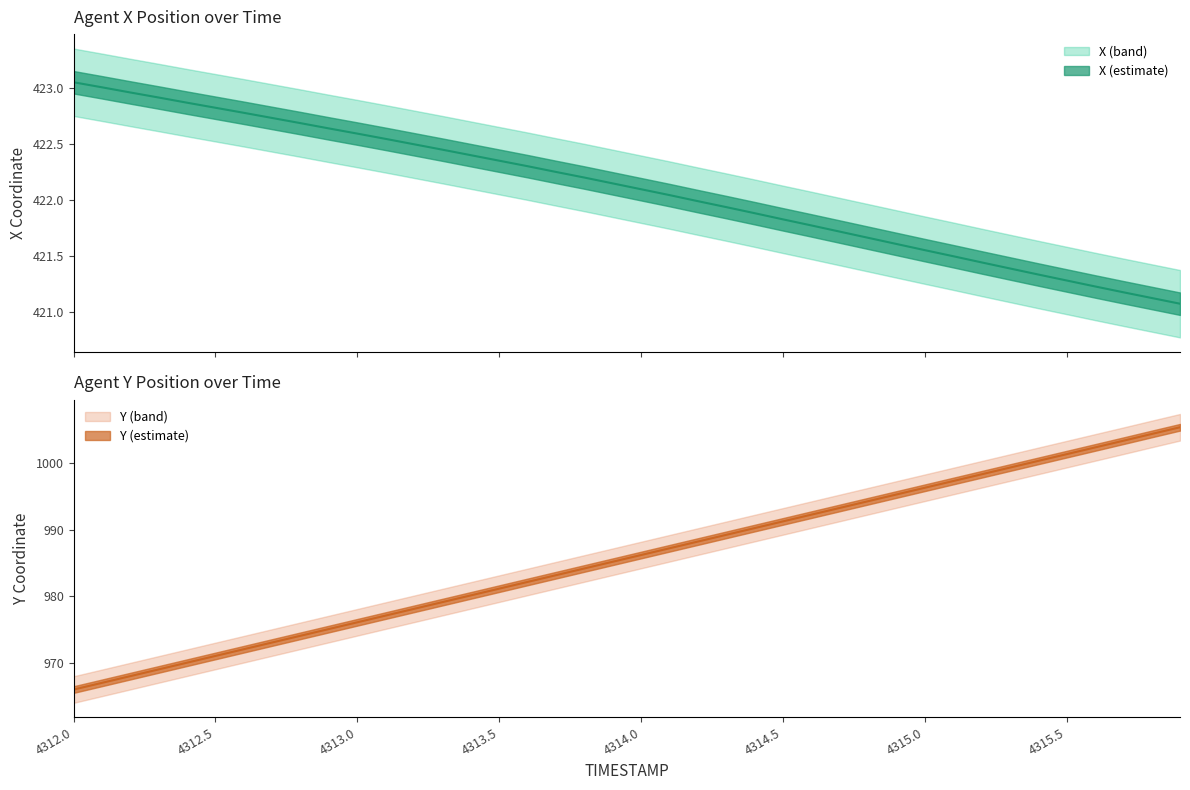

Reading left to right, extract all data points from this chart.

X: 423.0	423.0	423.0	422.9	422.9	422.8	422.8	422.7	422.7	422.6	422.6	422.5	422.5	422.4	422.4	422.3	422.3	422.2	422.2	422.1	422.1	422.0	422.0	421.9	421.9	421.8	421.8	421.7	421.7	421.6	421.6	421.5	421.4	421.4	421.3	421.3	421.2	421.2	421.1	421.1
Y: 965.9	967.0	968.0	969.0	970.0	971.0	972.0	973.0	974.0	975.0	976.1	977.1	978.1	979.1	980.1	981.1	982.1	983.1	984.2	985.2	986.2	987.2	988.2	989.2	990.2	991.2	992.2	993.3	994.3	995.3	996.3	997.3	998.3	999.3	1000.3	1001.3	1002.4	1003.4	1004.4	1005.4